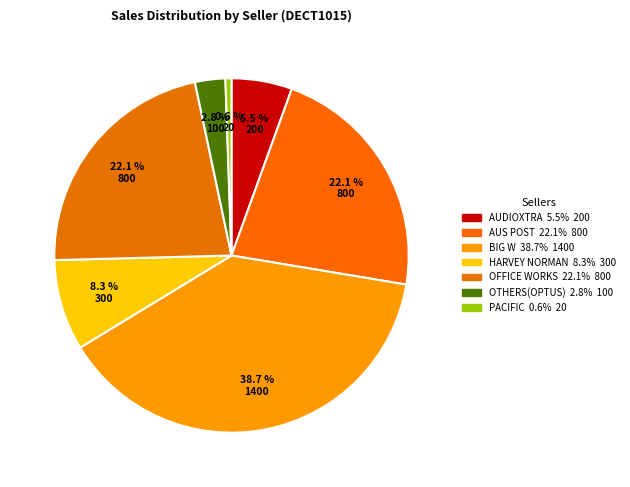

Count the number of slices in the pie.

7